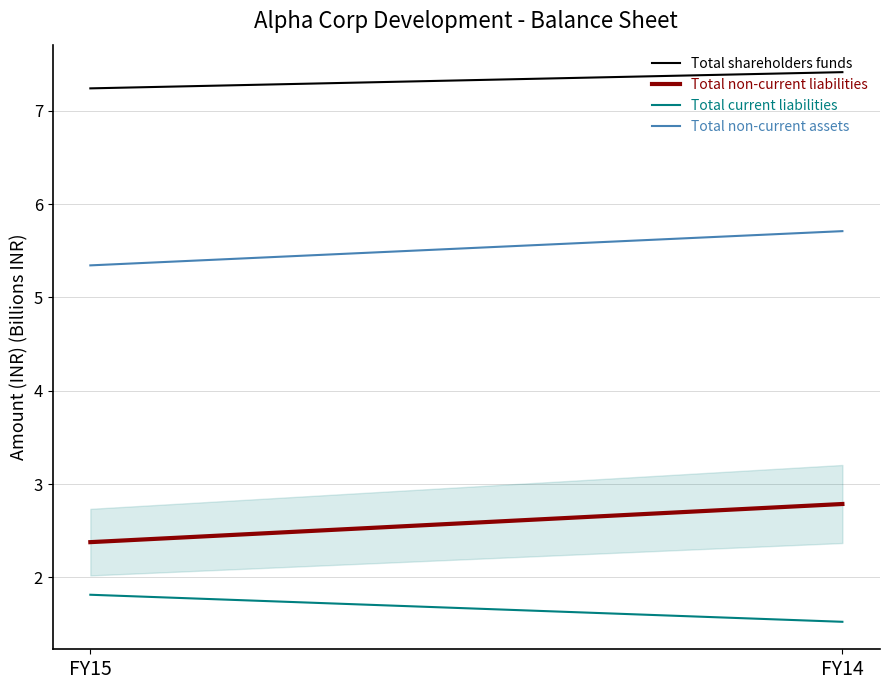

True or false: Total shareholders funds has a value of 12.9 at FY15.

False